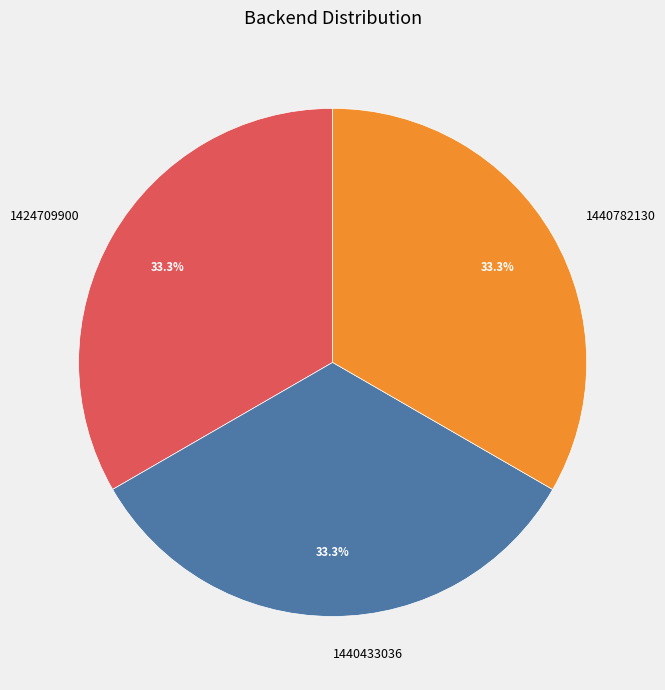

Combined, do 1440782130 and 1424709900 account for over 50%?

Yes